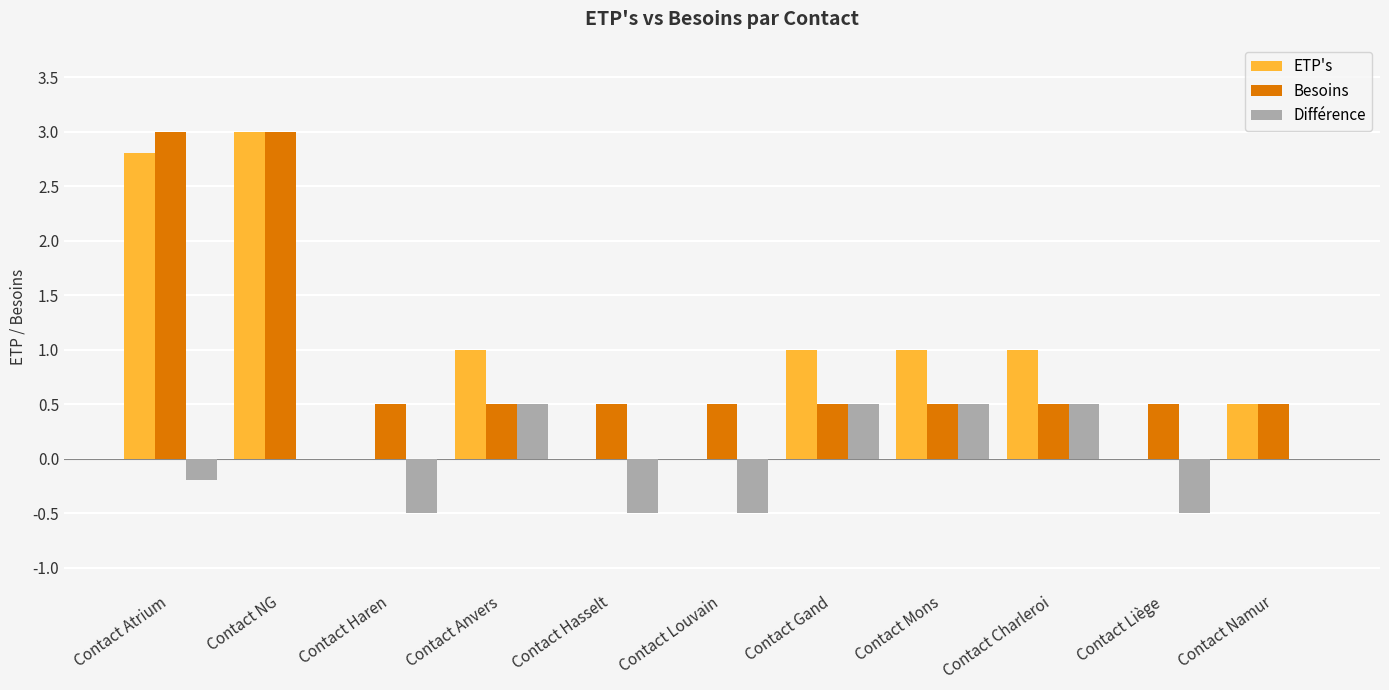

The Différence series shows 0.0 at Contact Namur. True or false?

True